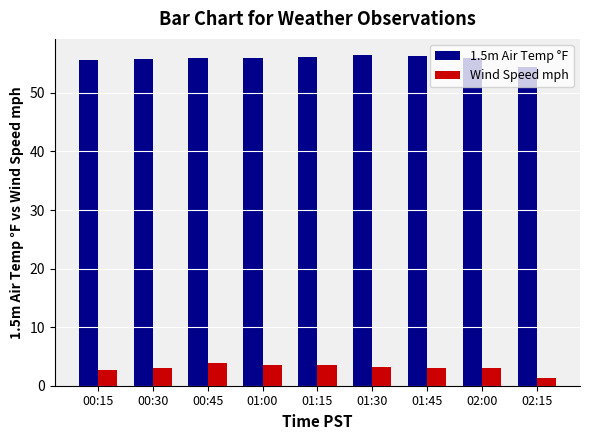

How many data points does each series have?

9